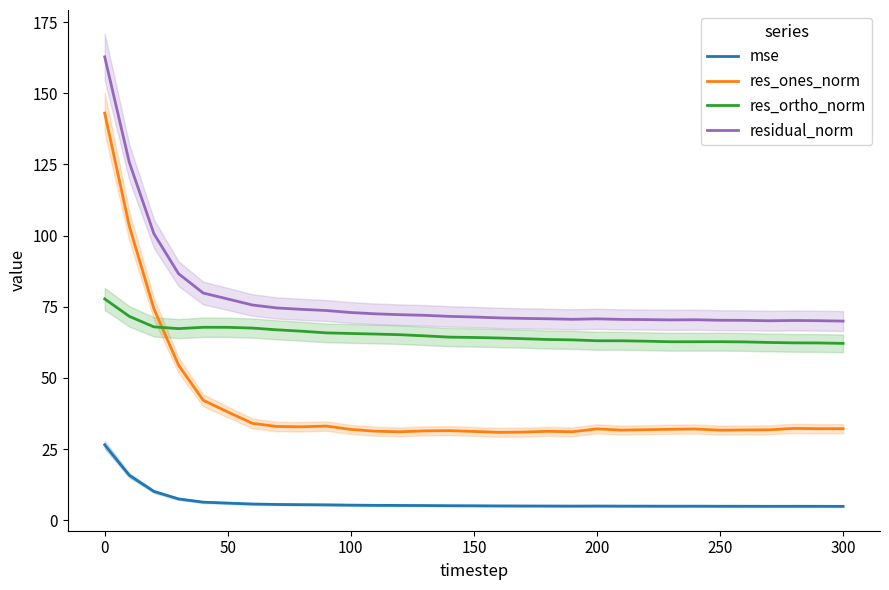

True or false: res_ones_norm and res_ortho_norm intersect in this chart.

True